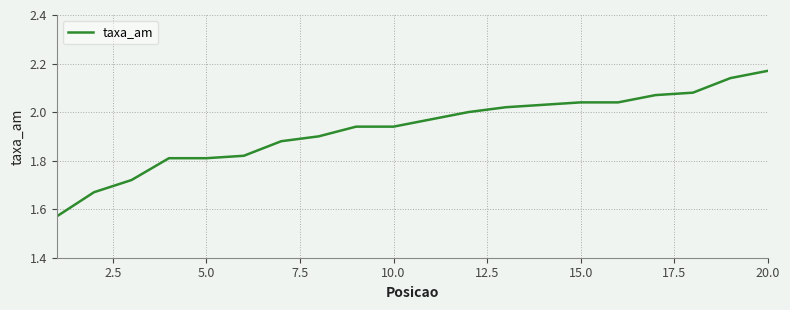

What is the difference between the maximum and minimum values?

0.6